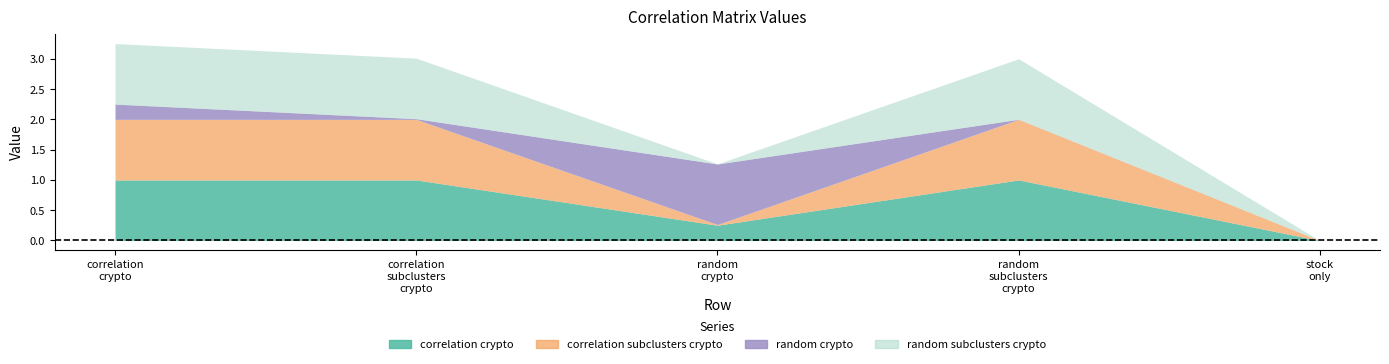

Where is correlation_crypto nearest to the value 0?

stock_only